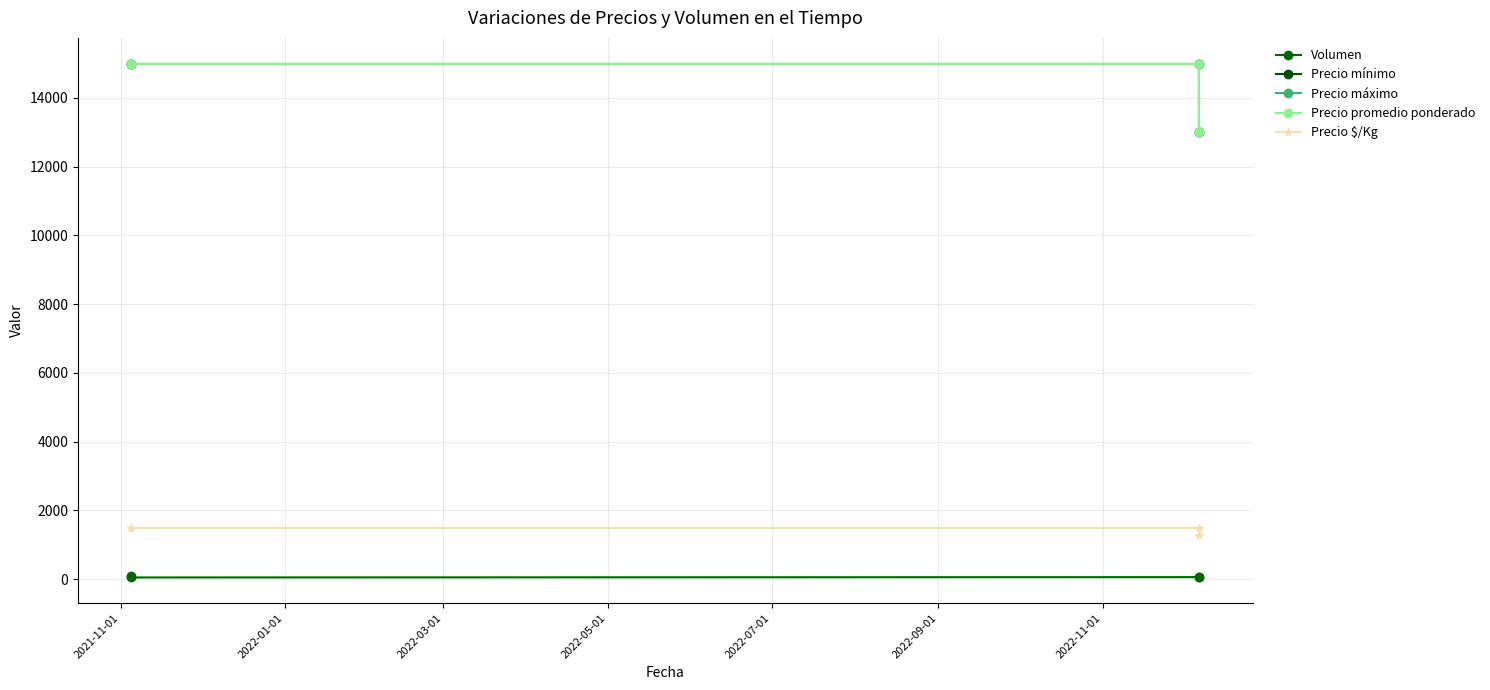

The value of Precio máximo at 2022-03-01 is 19791. True or false?

False